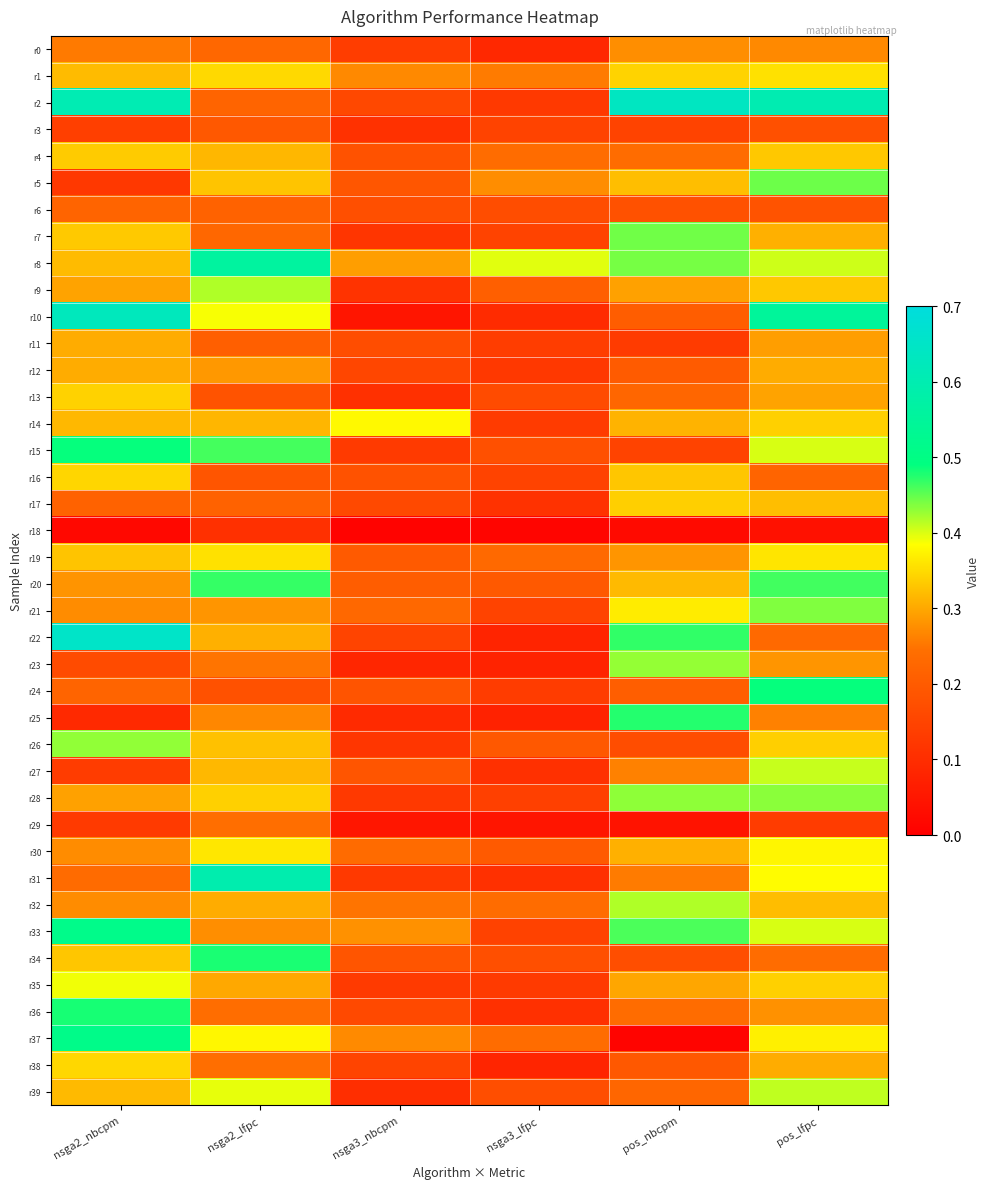

Between pos_nbcpm and nsga3_lfpc, which is larger?

pos_nbcpm